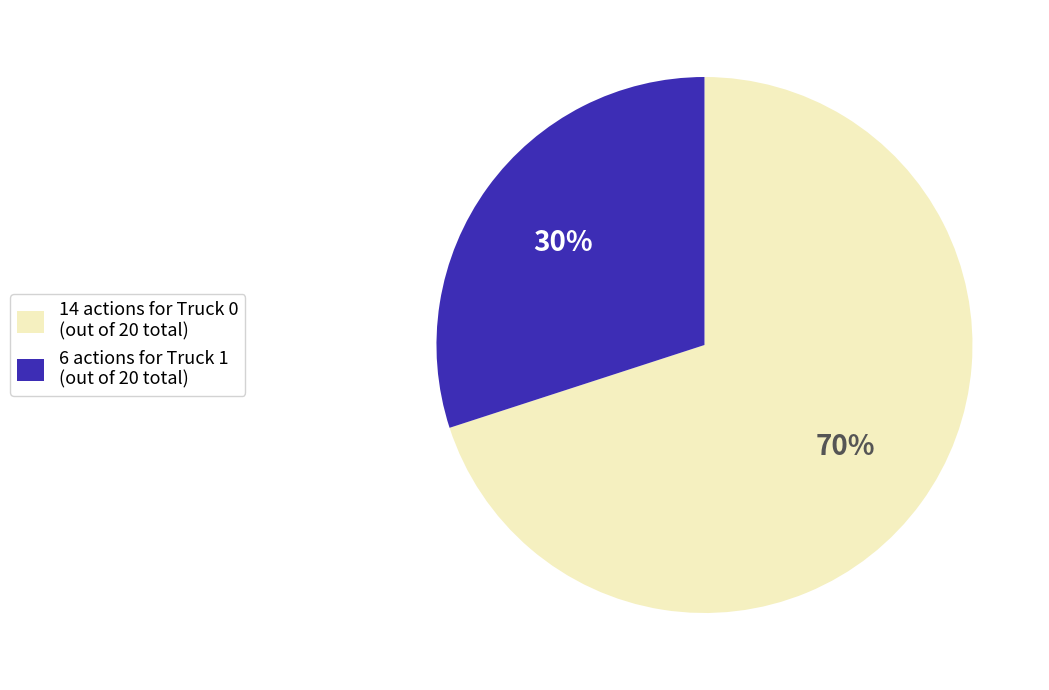

Combined, do 6 actions for Truck 1 (out of 20 total) and 14 actions for Truck 0 (out of 20 total) account for over 50%?

Yes